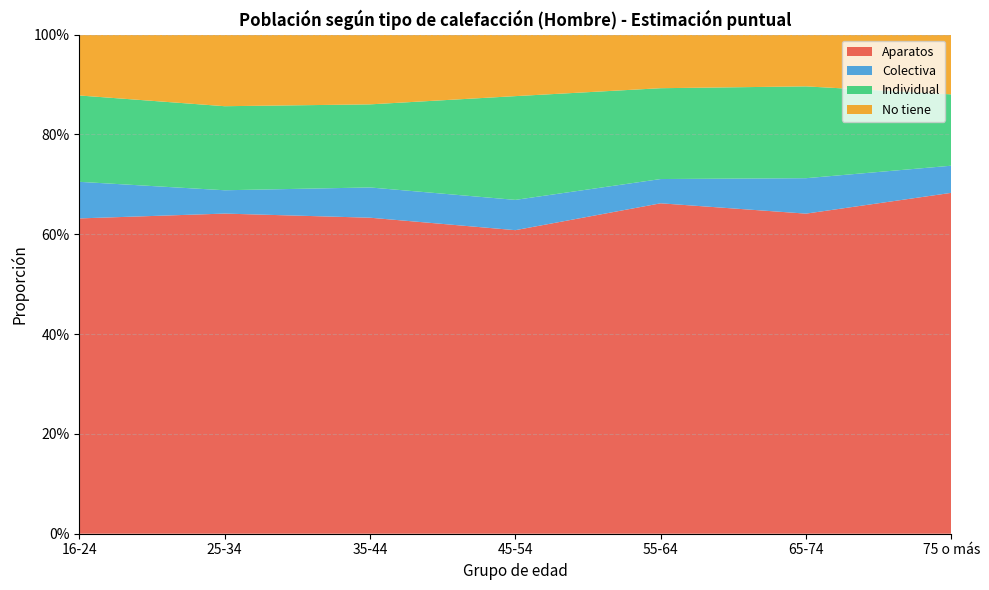

Reading right to left, transcribe all the data shown in this chart.

Aparatos: 0.7	0.6	0.7	0.6	0.6	0.6	0.6
Colectiva: 0.1	0.1	0.0	0.1	0.1	0.0	0.1
Individual: 0.1	0.2	0.2	0.2	0.2	0.2	0.2
No tiene: 0.1	0.1	0.1	0.1	0.1	0.1	0.1